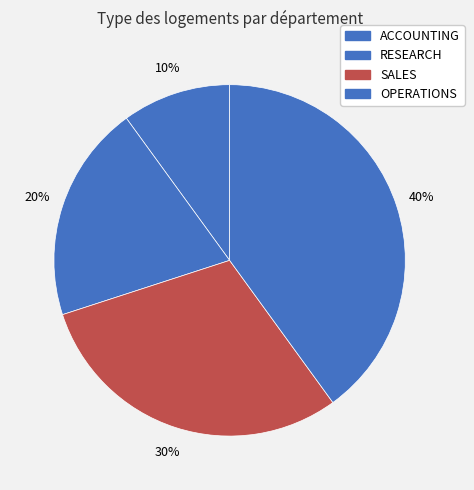

To the nearest percent, what is the difference between the largest and smallest slice percentages?

30%